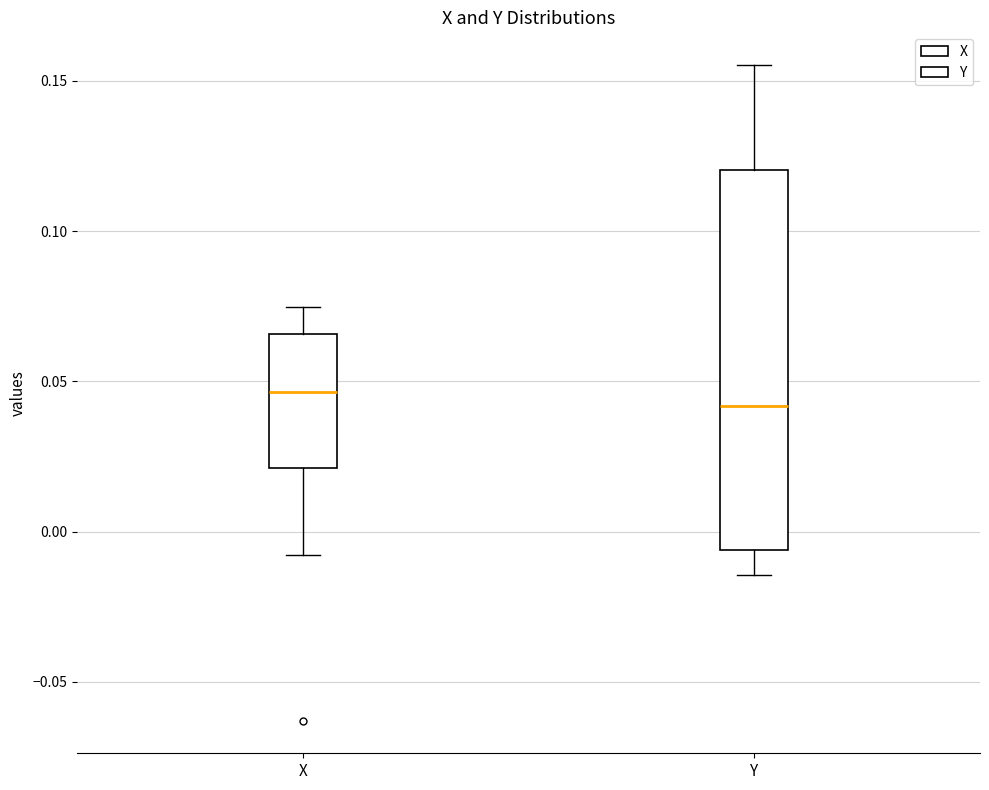

Reading left to right, read every box against the y-axis: the position of its median line, the range the box covers, and the ends of its whiskers. The values are not printed on the chart, so give them approximately, as read against the axis.

X: median 0.045, box 0.020 to 0.065, whiskers -0.010 to 0.075
Y: median 0.040, box -0.005 to 0.120, whiskers -0.015 to 0.155